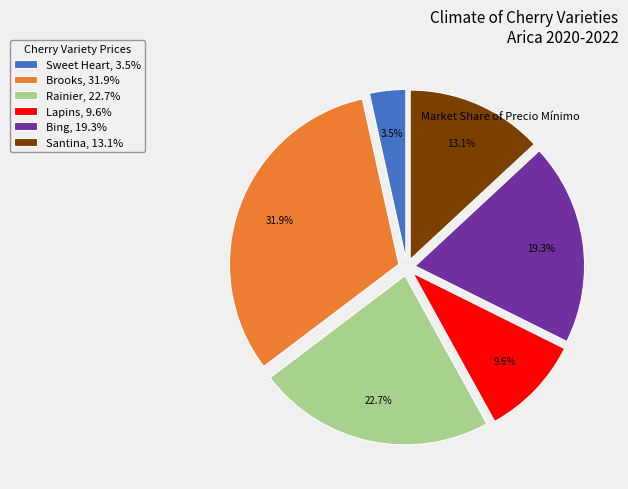

Does any single category account for the majority?

No